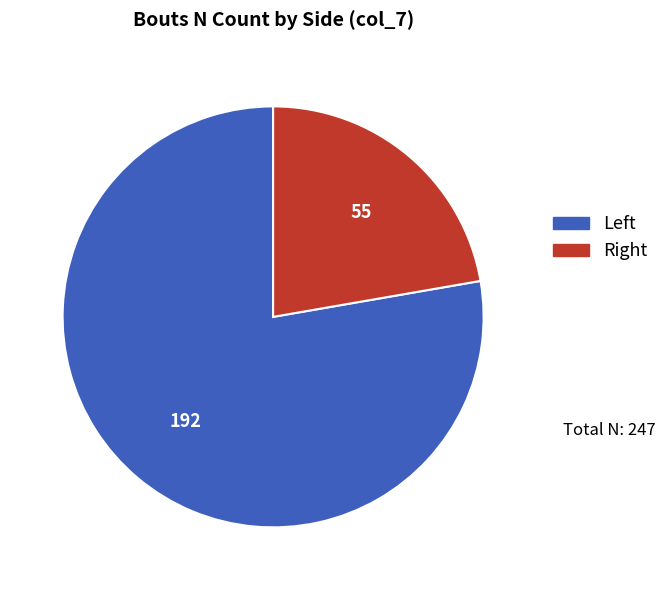

Does any single category account for the majority?

Yes